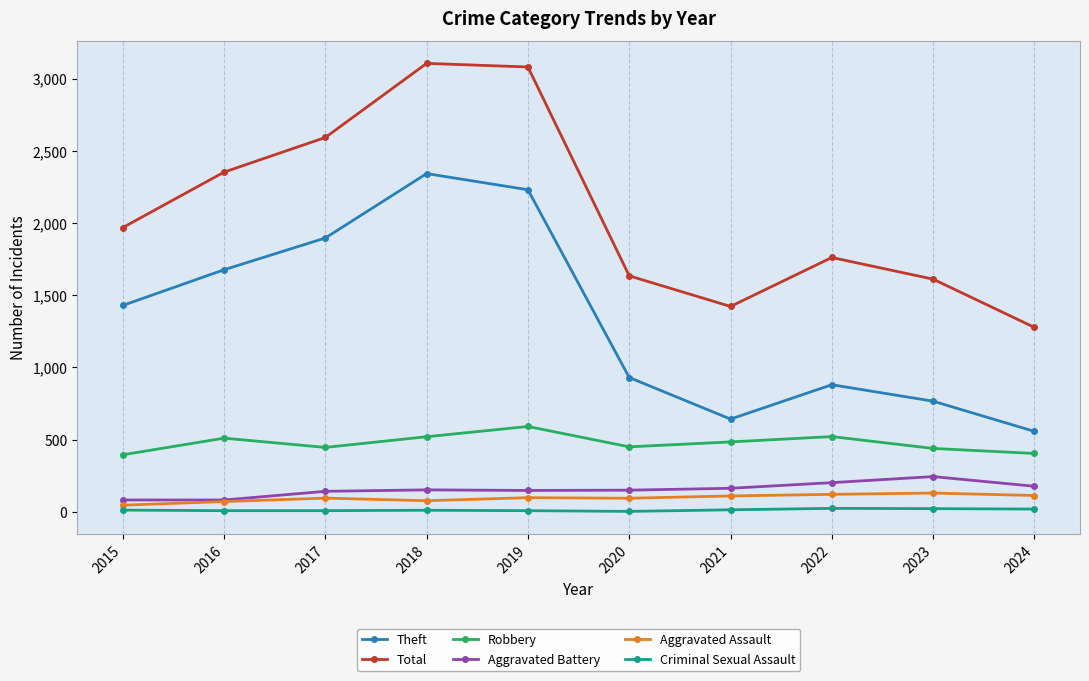

Rank the series by their maximum value, from lowest to highest.

Criminal Sexual Assault, Aggravated Assault, Aggravated Battery, Robbery, Theft, Total